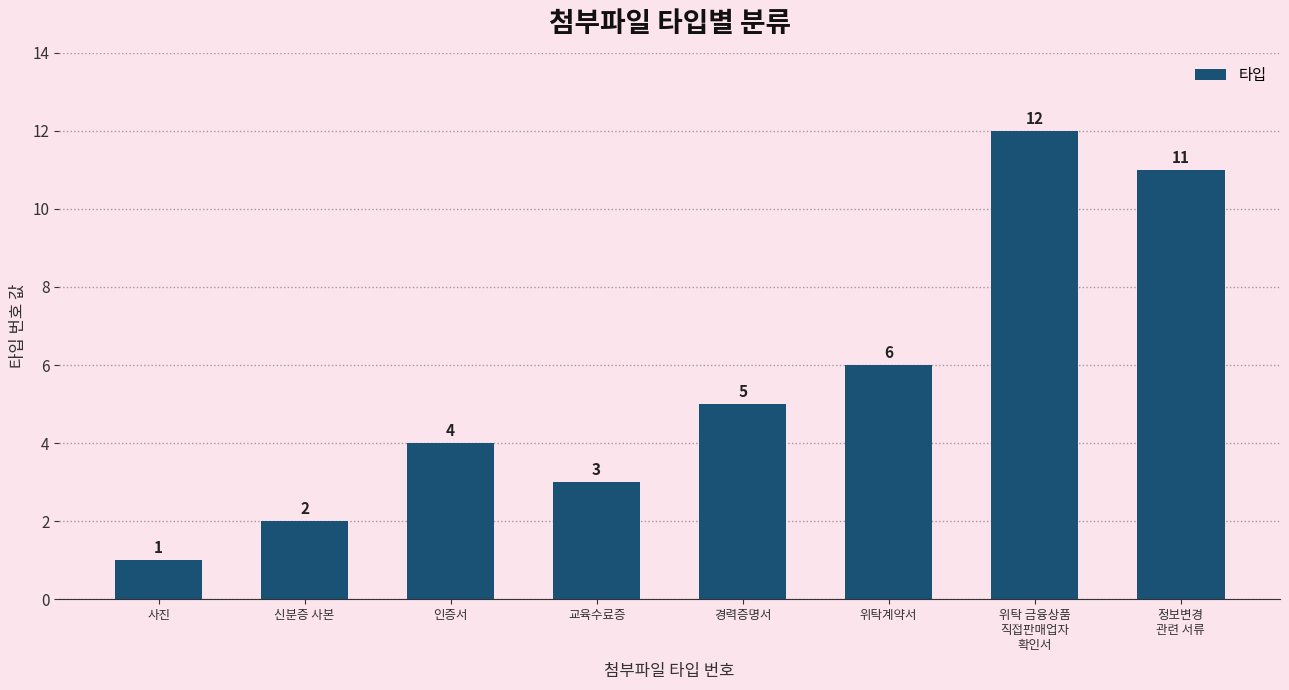

Reading left to right, what are all the values shown in this chart?

1	2	4	3	5	6	12	11